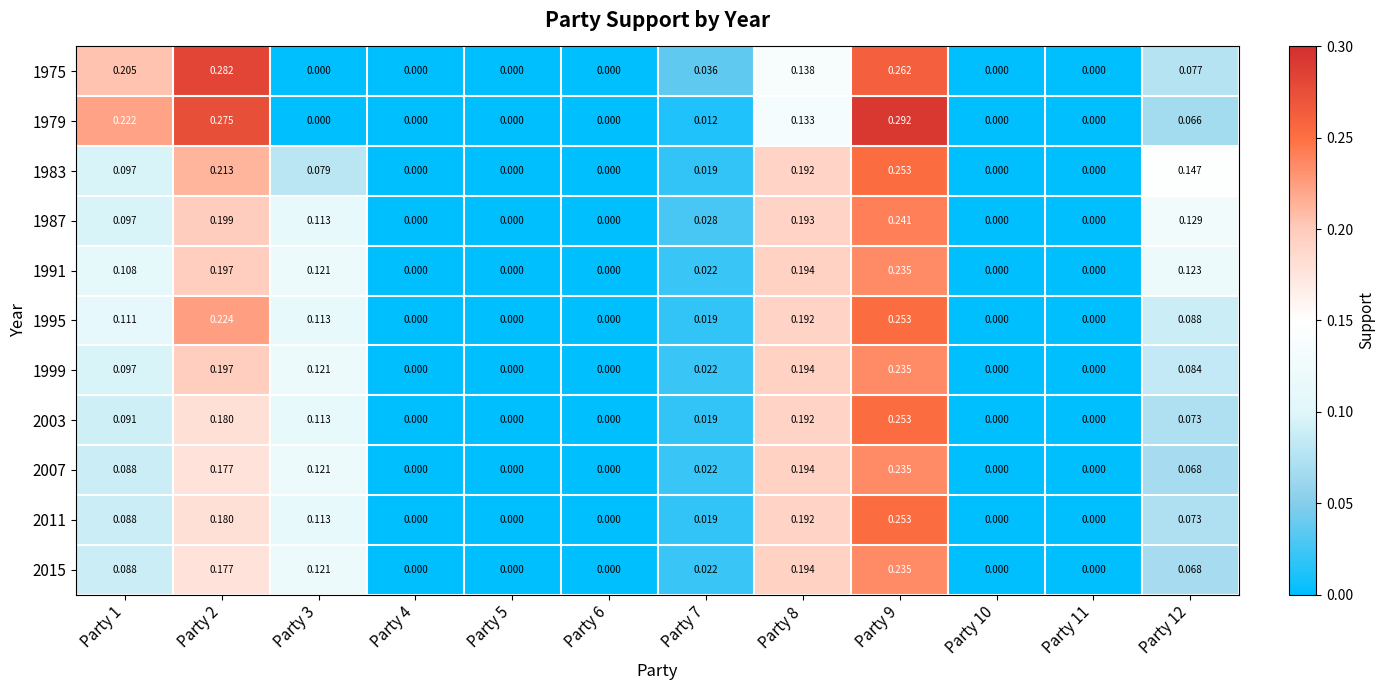

Is the value of 2007 at Party 6 greater than the value of 1995 at Party 1?

No